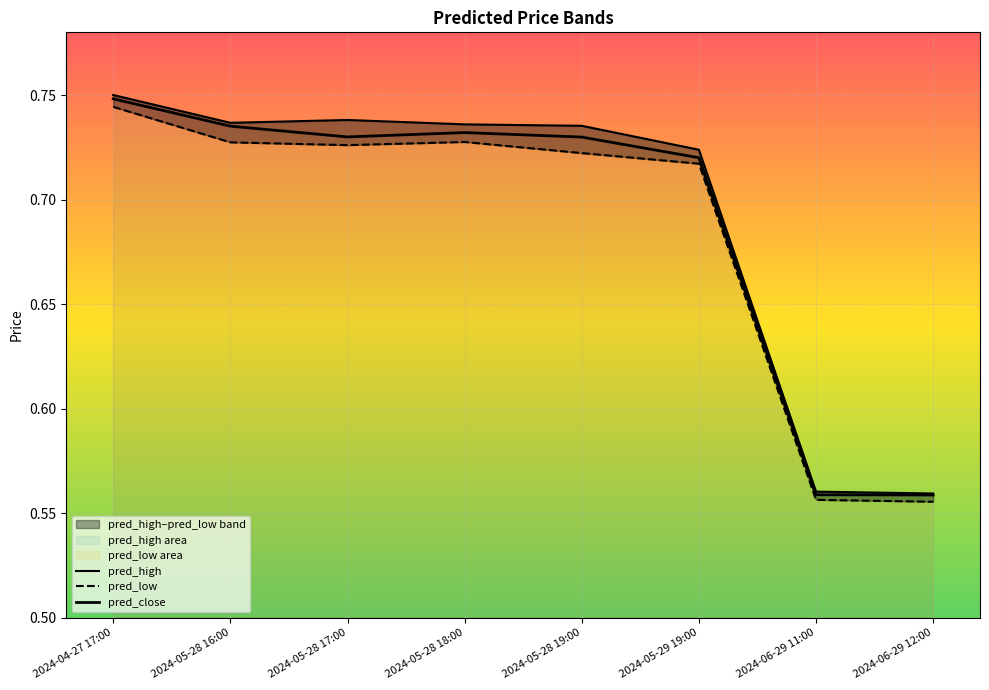

True or false: pred_close has more than 1 interior local peaks.

False